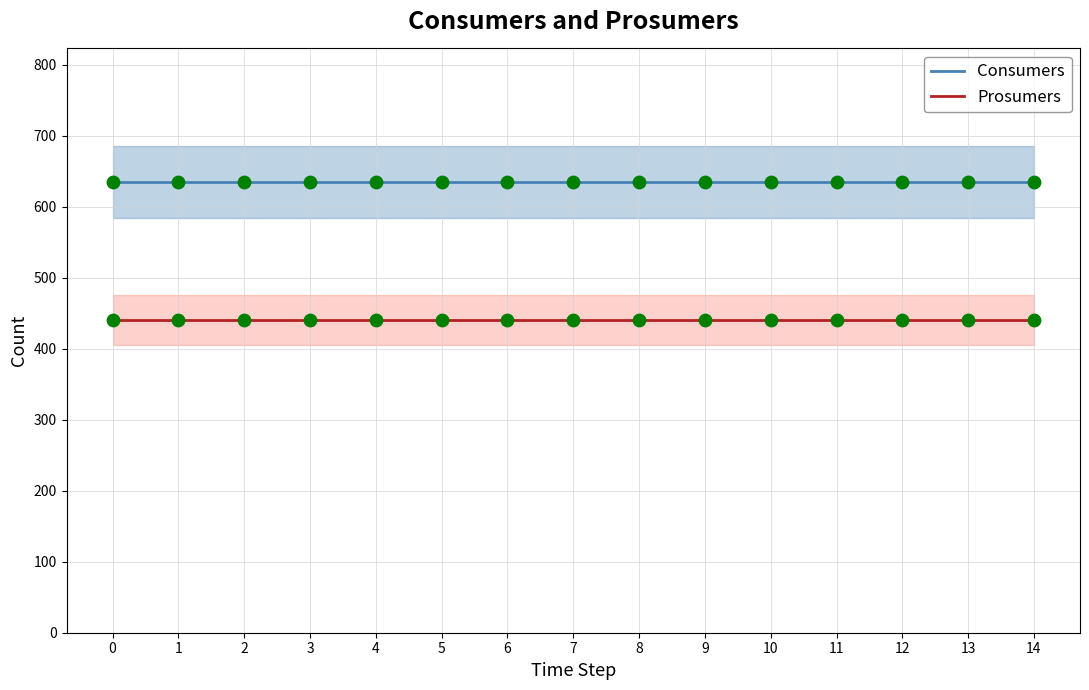

Which series contains the lowest Y value?

Prosumers